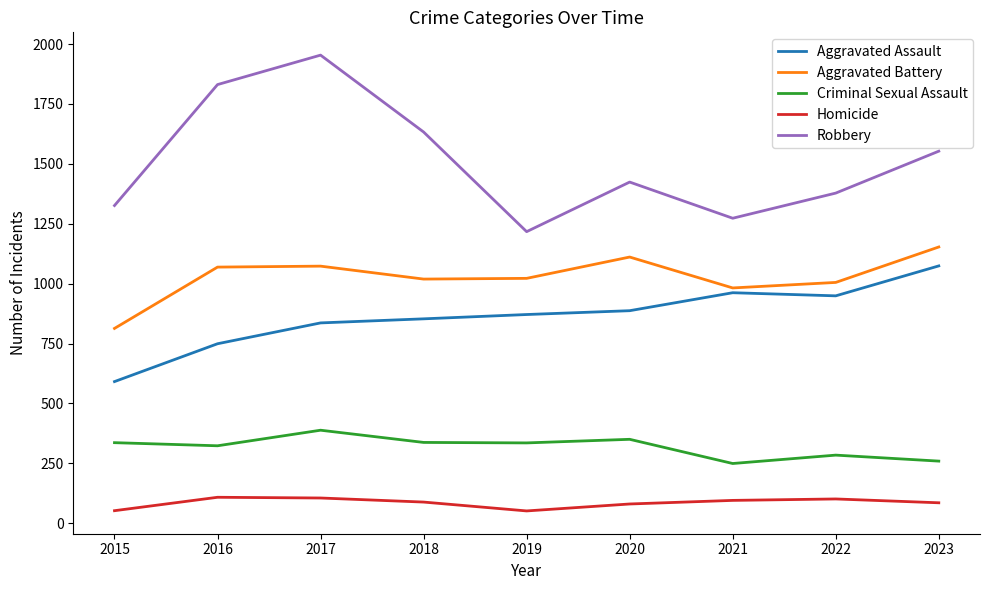

Rank the series by their maximum value, from lowest to highest.

Homicide, Criminal Sexual Assault, Aggravated Assault, Aggravated Battery, Robbery